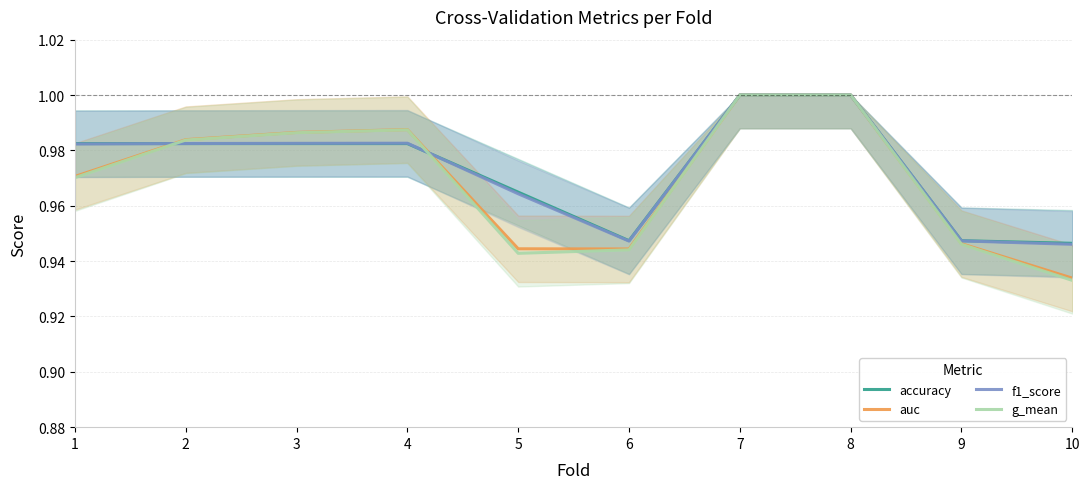

Reading right to left, transcribe all the data shown in this chart.

accuracy: 10=0.9	9=0.9	8=1.0	7=1.0	6=0.9	5=1.0	4=1.0	3=1.0	2=1.0	1=1.0
auc: 10=0.9	9=0.9	8=1.0	7=1.0	6=0.9	5=0.9	4=1.0	3=1.0	2=1.0	1=1.0
f1_score: 10=0.9	9=0.9	8=1.0	7=1.0	6=0.9	5=1.0	4=1.0	3=1.0	2=1.0	1=1.0
g_mean: 10=0.9	9=0.9	8=1.0	7=1.0	6=0.9	5=0.9	4=1.0	3=1.0	2=1.0	1=1.0